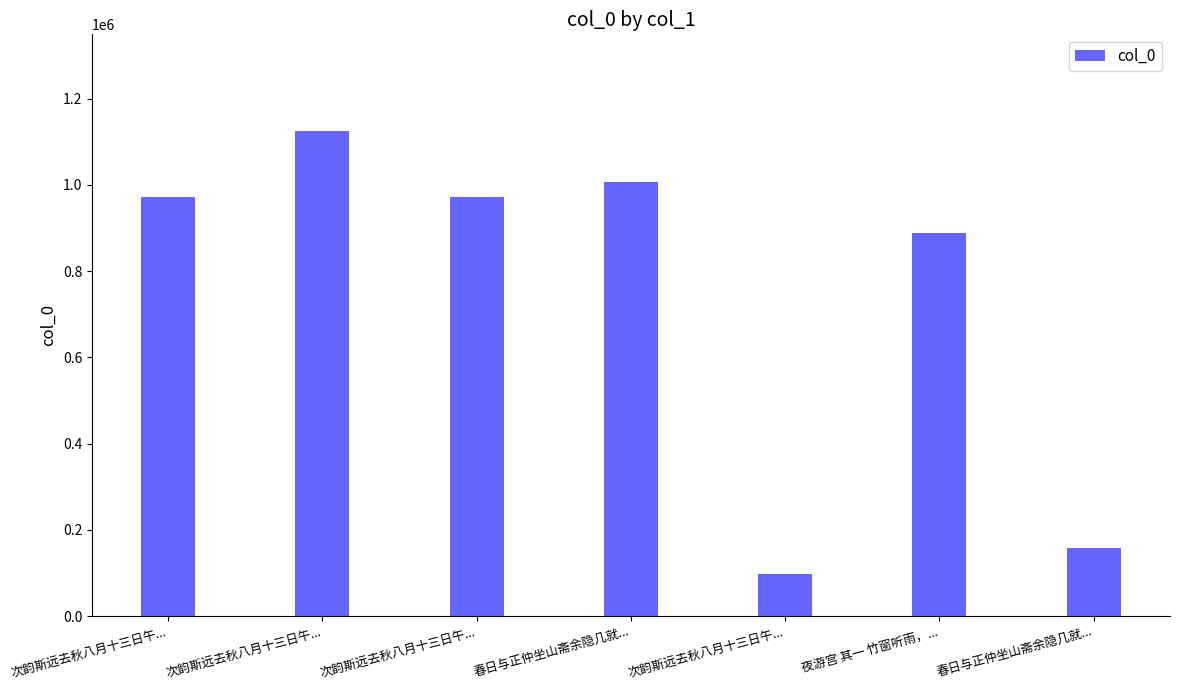

List the labels in order of value, largest first.

次韵斯远去秋八月十三日午..., 春日与正仲坐山斋余隐几就..., 次韵斯远去秋八月十三日午..., 次韵斯远去秋八月十三日午..., 夜游宫 其一 竹窗听雨，..., 春日与正仲坐山斋余隐几就..., 次韵斯远去秋八月十三日午...